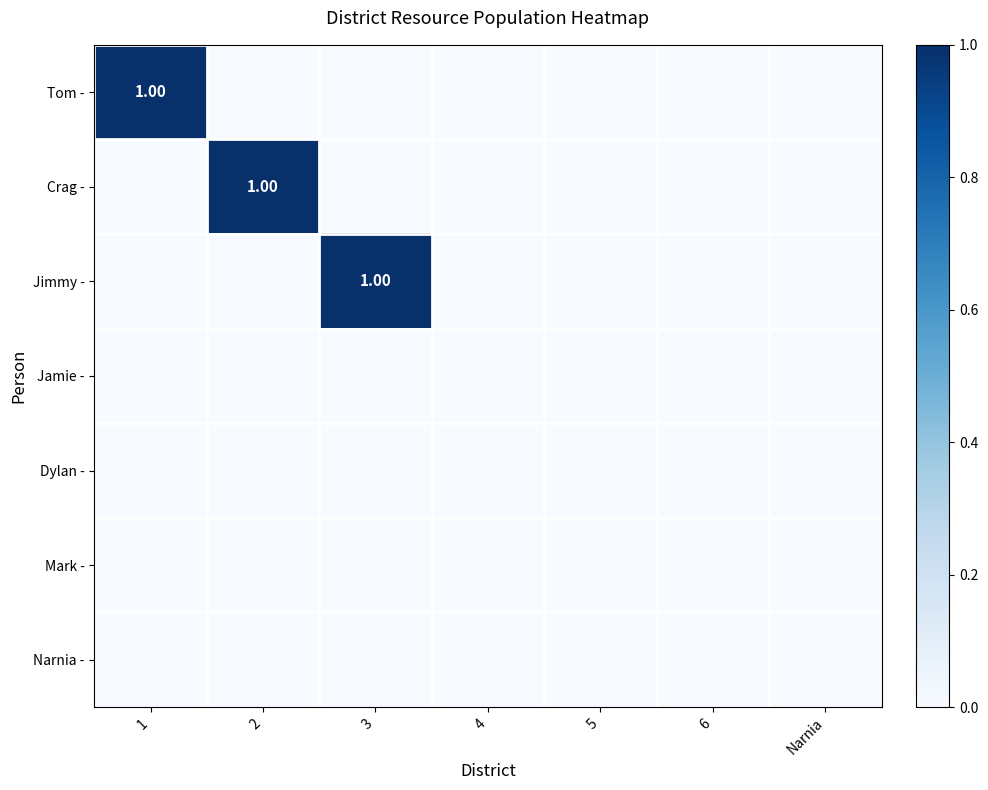

What is the difference between the maximum and minimum values in the Crag - series?

1